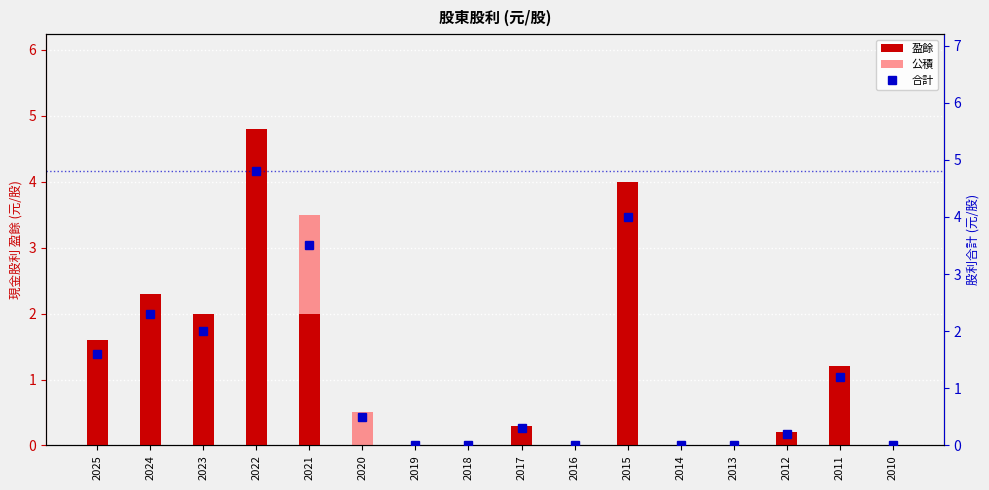

Count the number of data series in this chart.

3